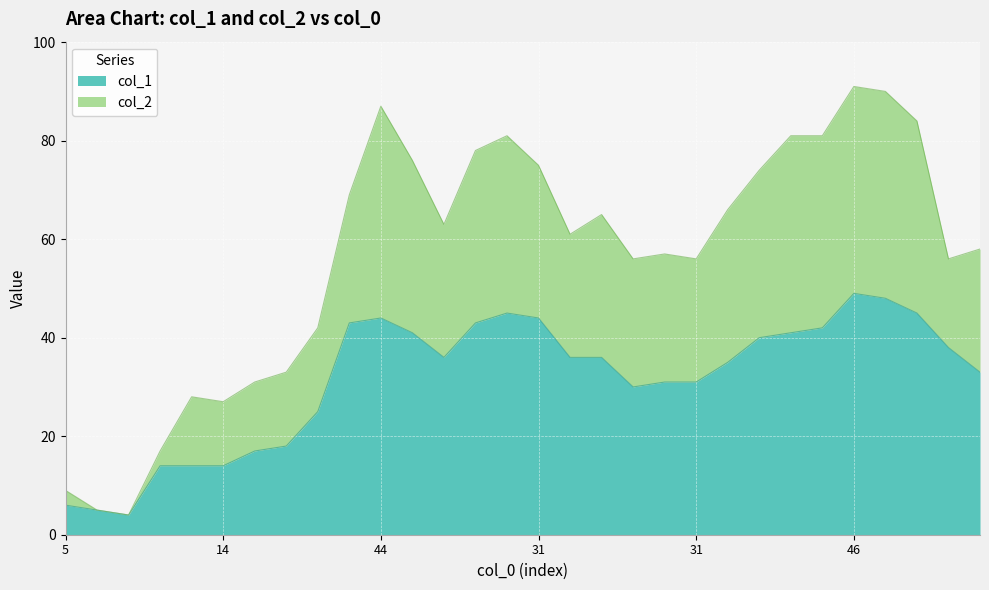

At which label does col_2 reach its minimum?

2